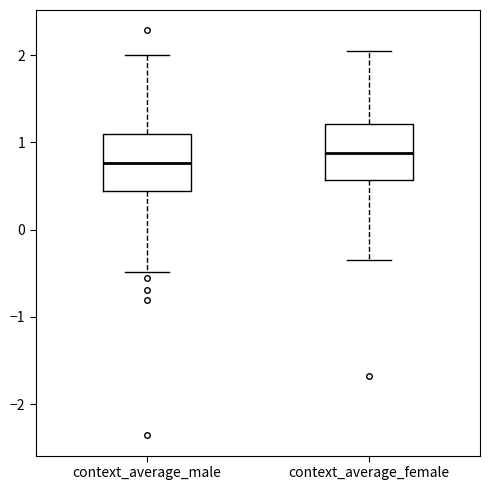

Reading left to right, read every box against the y-axis: the position of its median line, the range the box covers, and the ends of its whiskers. The values are not printed on the chart, so give them approximately, as read against the axis.

context_average_male: median 0.8, box 0.4 to 1.1, whiskers -0.5 to 2.0
context_average_female: median 0.9, box 0.6 to 1.2, whiskers -0.4 to 2.0